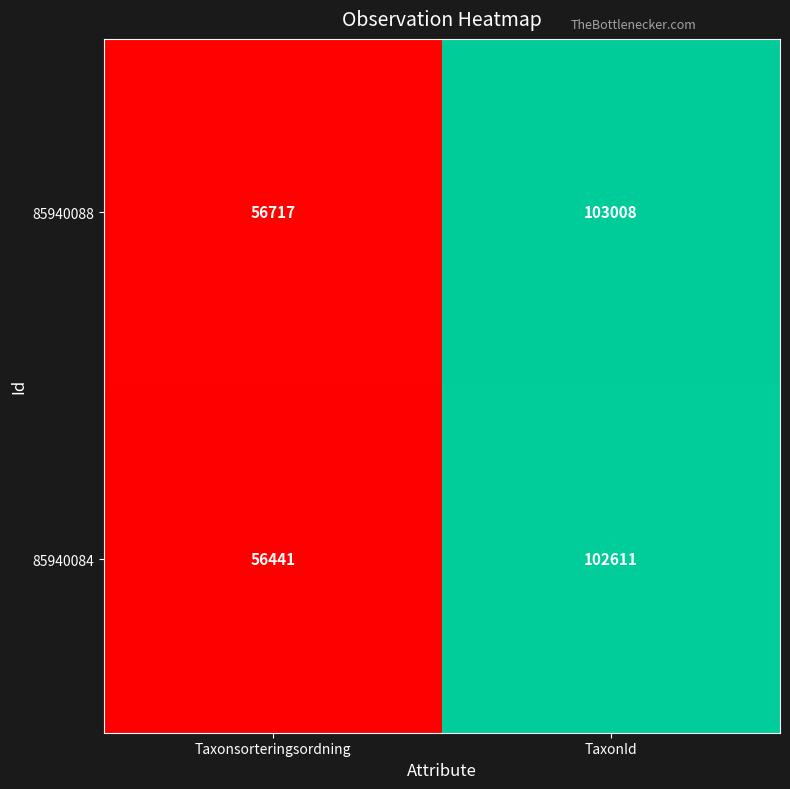

Which series has the largest total across all categories?

85940088